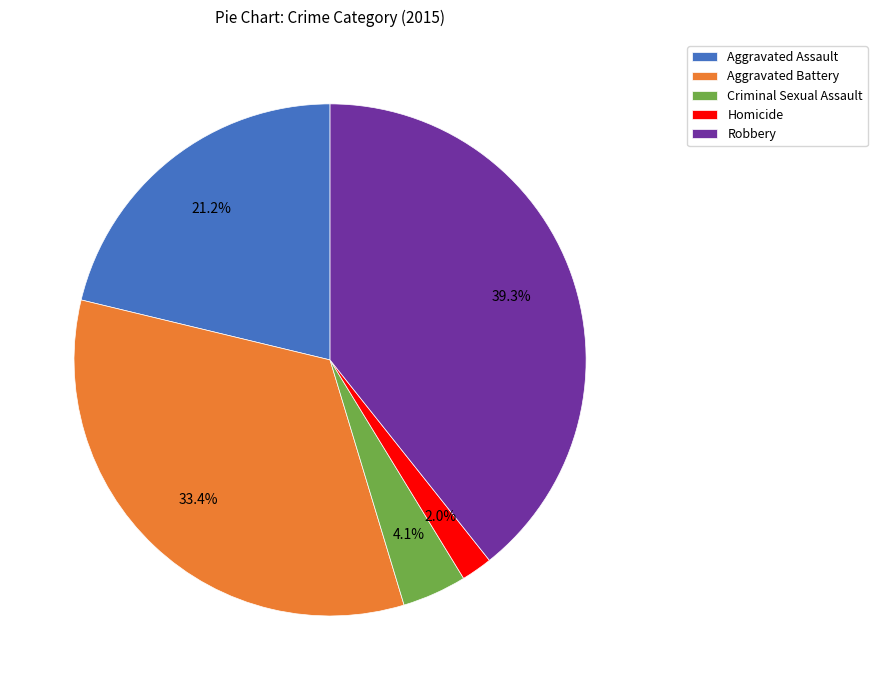

Between Criminal Sexual Assault and Aggravated Battery, which is larger?

Aggravated Battery